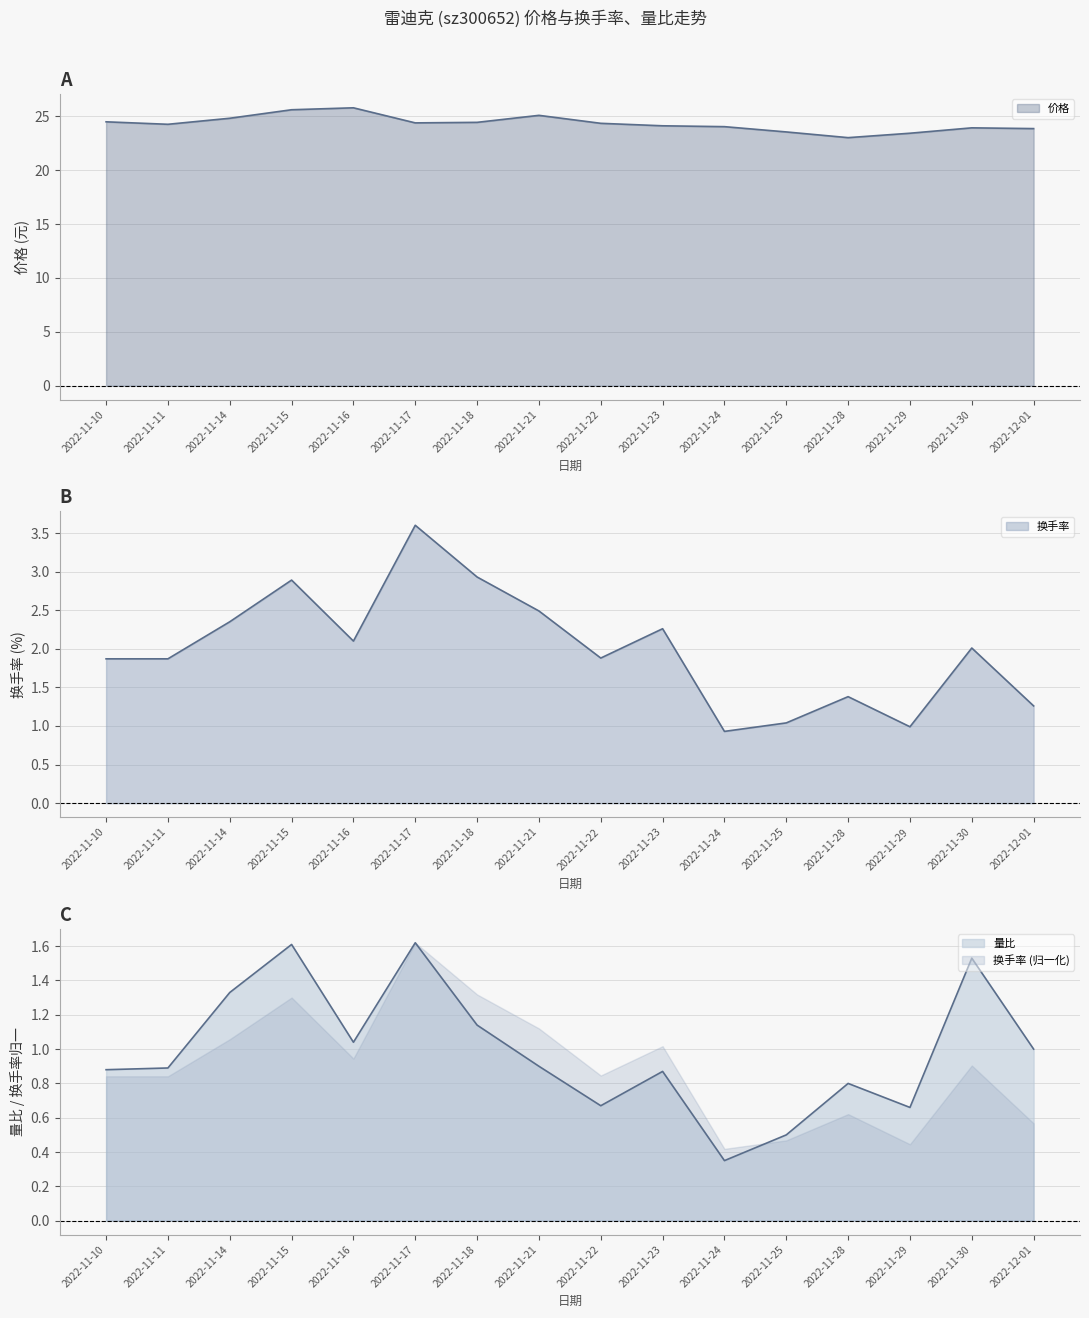

The 价格 series shows 39.3 at 2022-11-10. True or false?

False